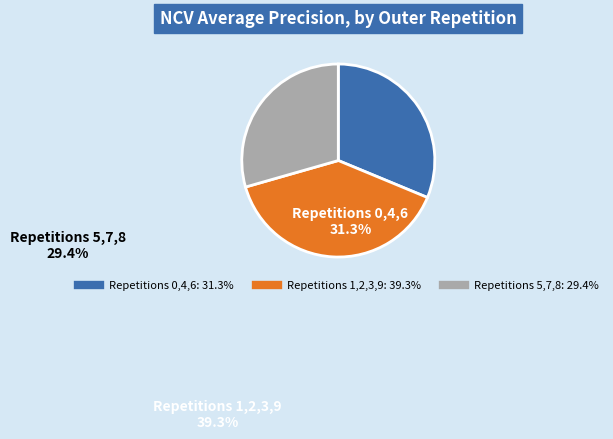

Is there any slice that represents more than half of the pie?

No